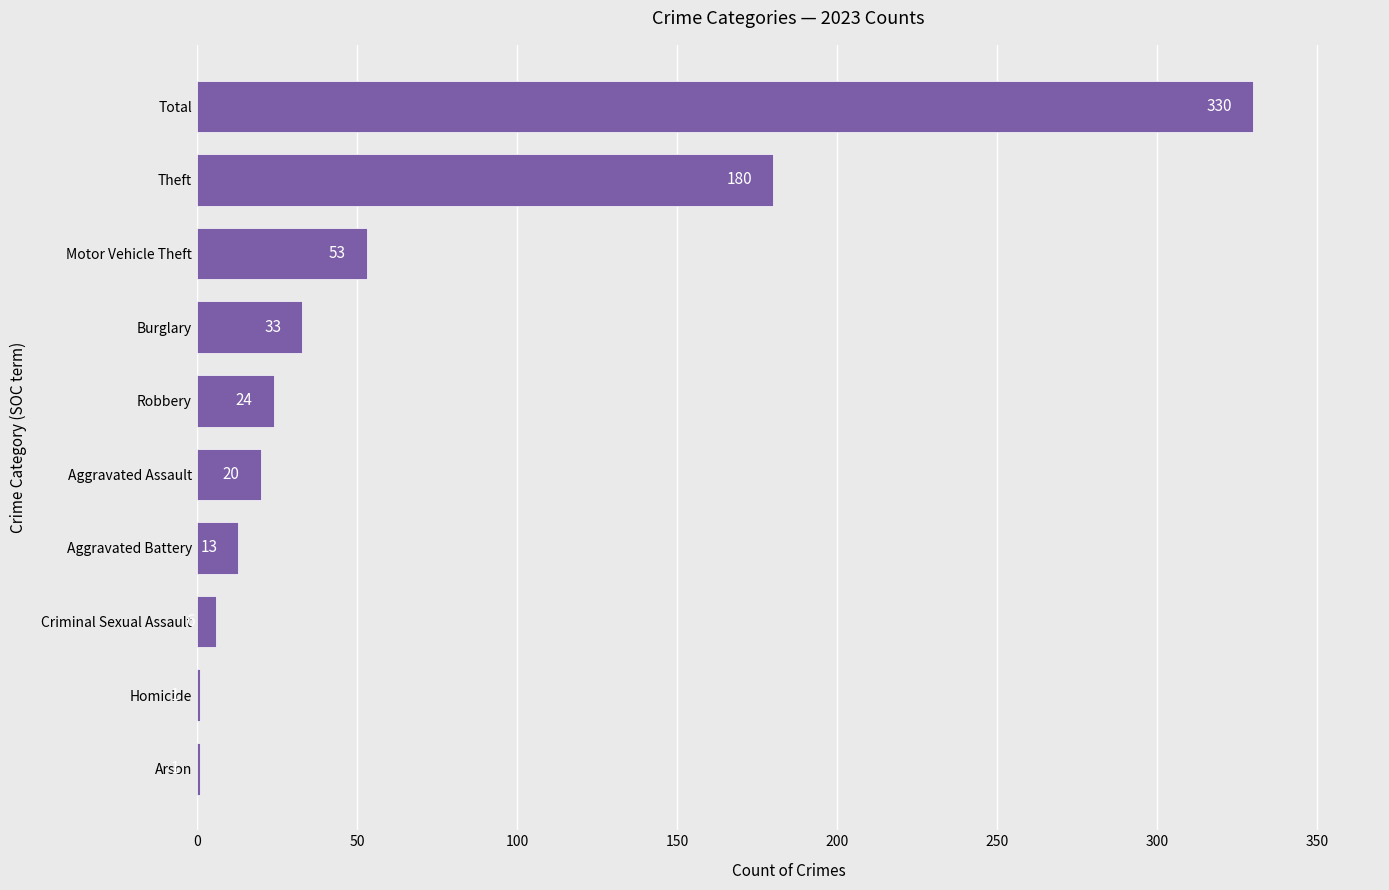

Reading bottom to top, what are all the values shown in this chart?

Arson=1	Homicide=1	Criminal Sexual Assault=6	Aggravated Battery=13	Aggravated Assault=20	Robbery=24	Burglary=33	Motor Vehicle Theft=53	Theft=180	Total=330